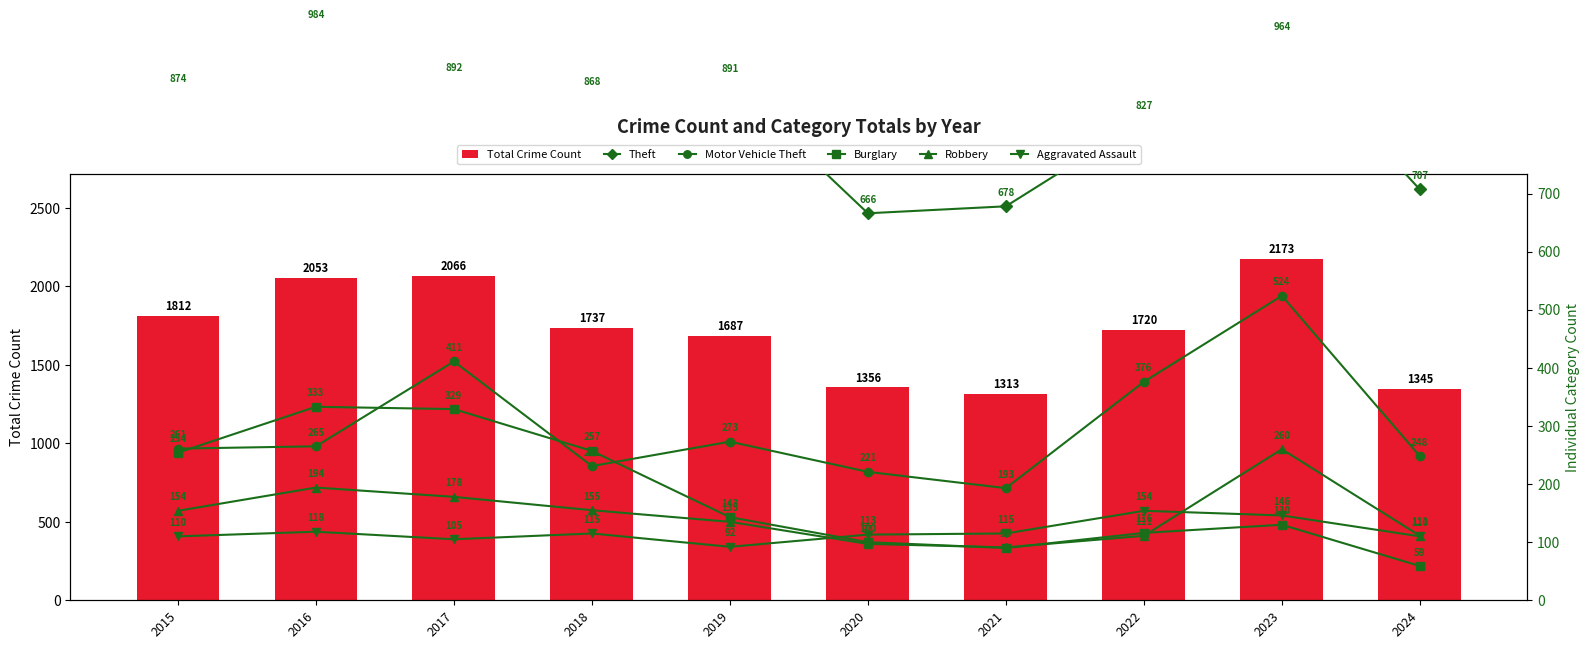

Reading left to right, extract all data points from this chart.

Total Crime Count: 2015=1812	2016=2053	2017=2066	2018=1737	2019=1687	2020=1356	2021=1313	2022=1720	2023=2173	2024=1345
Theft: 2015=874	2016=984	2017=892	2018=868	2019=891	2020=666	2021=678	2022=827	2023=964	2024=707
Motor Vehicle Theft: 2015=261	2016=265	2017=411	2018=231	2019=273	2020=221	2021=193	2022=376	2023=524	2024=248
Burglary: 2015=254	2016=333	2017=329	2018=257	2019=143	2020=100	2021=90	2022=116	2023=130	2024=59
Robbery: 2015=154	2016=194	2017=178	2018=155	2019=135	2020=97	2021=91	2022=111	2023=260	2024=111
Aggravated Assault: 2015=110	2016=118	2017=105	2018=115	2019=92	2020=113	2021=115	2022=154	2023=146	2024=110